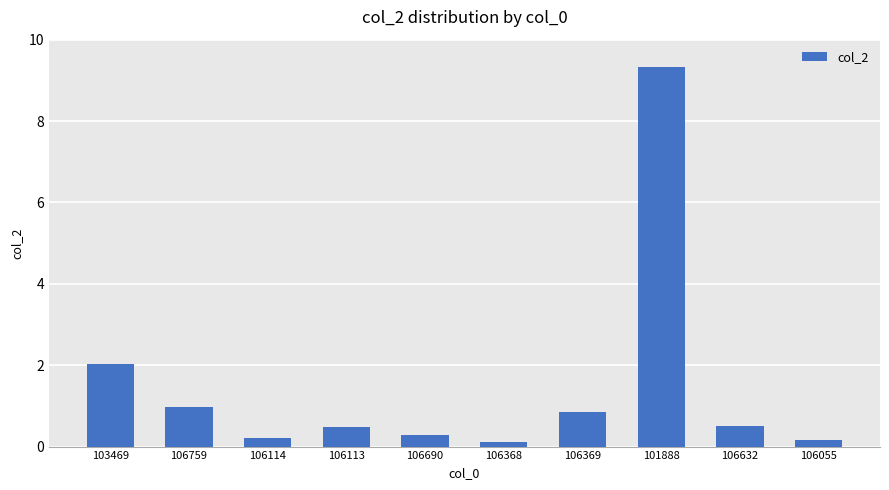

Does the chart contain stacked bars?

No